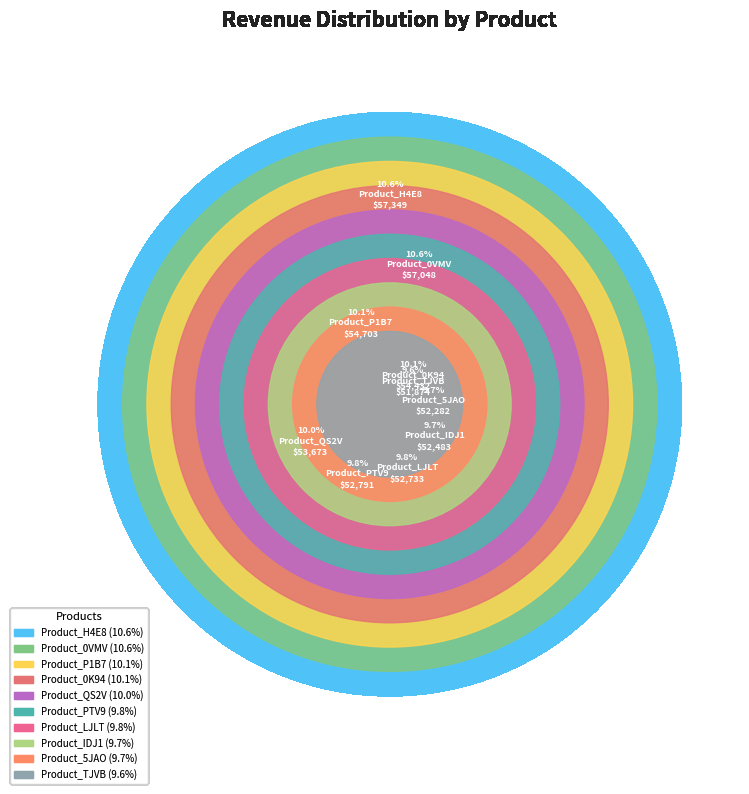

Is there a majority slice in this chart?

No